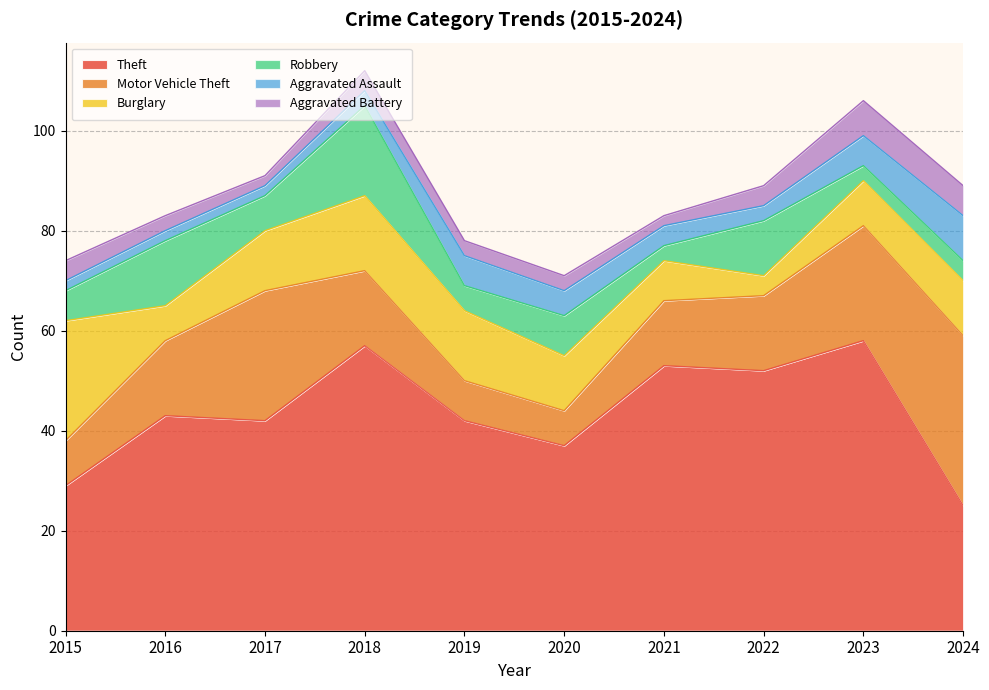

Reading right to left, extract all data points from this chart.

Theft: 2024=25	2023=58	2022=52	2021=53	2020=37	2019=42	2018=57	2017=42	2016=43	2015=29
Motor Vehicle Theft: 2024=34	2023=23	2022=15	2021=13	2020=7	2019=8	2018=15	2017=26	2016=15	2015=9
Burglary: 2024=11	2023=9	2022=4	2021=8	2020=11	2019=14	2018=15	2017=12	2016=7	2015=24
Robbery: 2024=4	2023=3	2022=11	2021=3	2020=8	2019=5	2018=18	2017=7	2016=13	2015=6
Aggravated Assault: 2024=9	2023=6	2022=3	2021=4	2020=5	2019=6	2018=3	2017=2	2016=2	2015=2
Aggravated Battery: 2024=6	2023=7	2022=4	2021=2	2020=3	2019=3	2018=4	2017=2	2016=3	2015=4